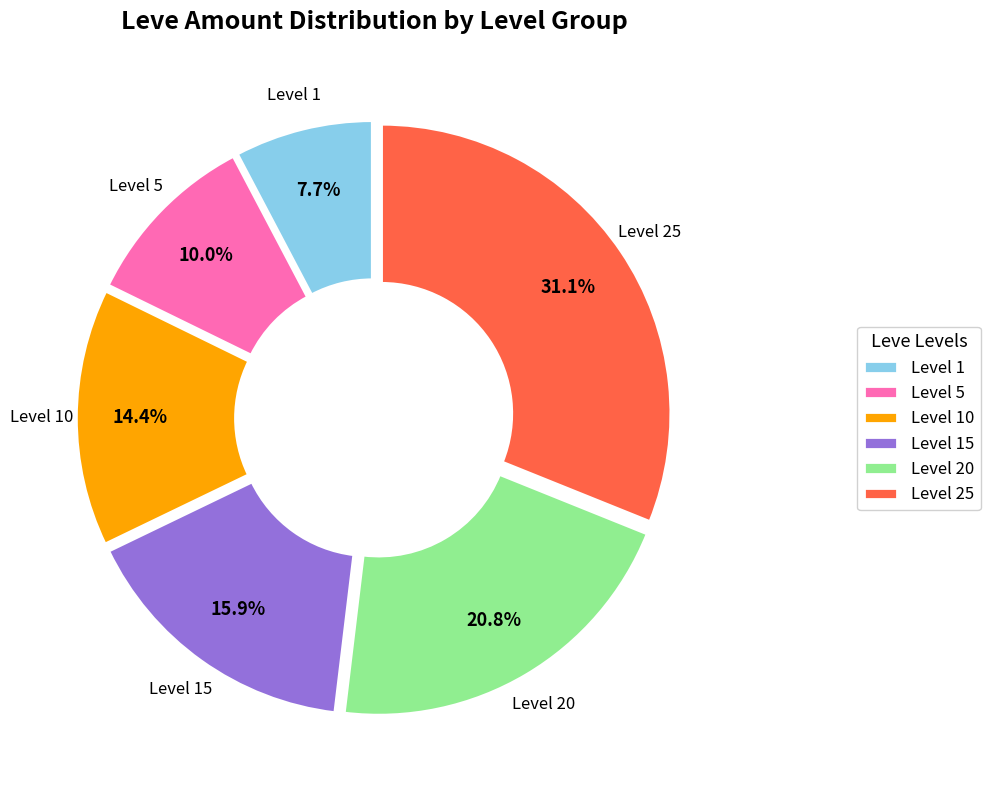

Does any single category account for the majority?

No